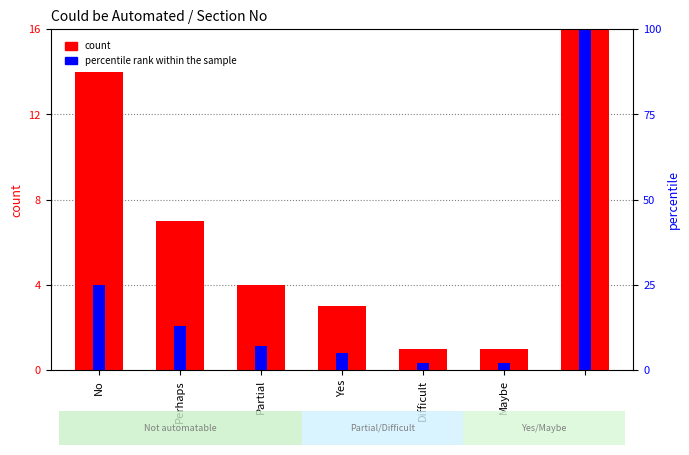

What are all the series names shown in the legend?

count, percentile rank within the sample